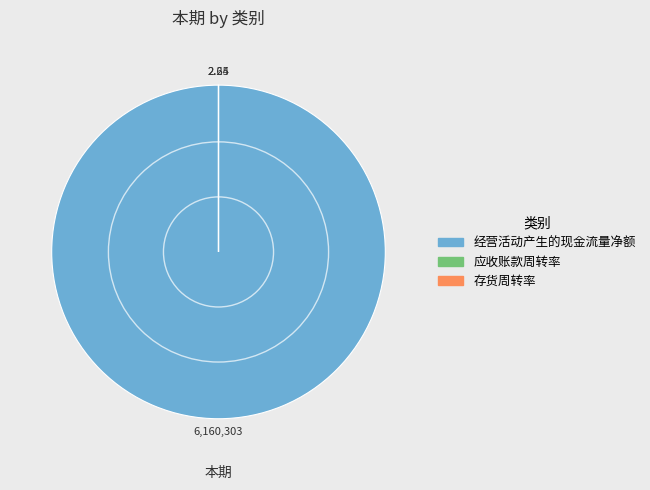

What is the majority slice?

经营活动产生的现金流量净额